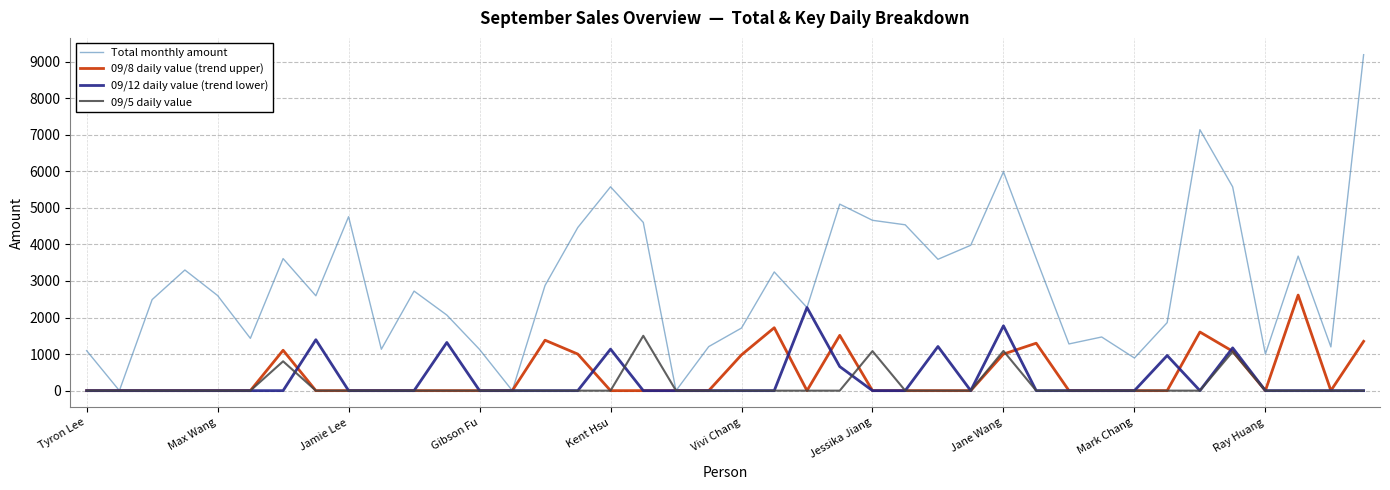

List the series in order of their peak value, lowest first.

09/5 daily value, 09/12 daily value (trend lower), 09/8 daily value (trend upper), Total monthly amount